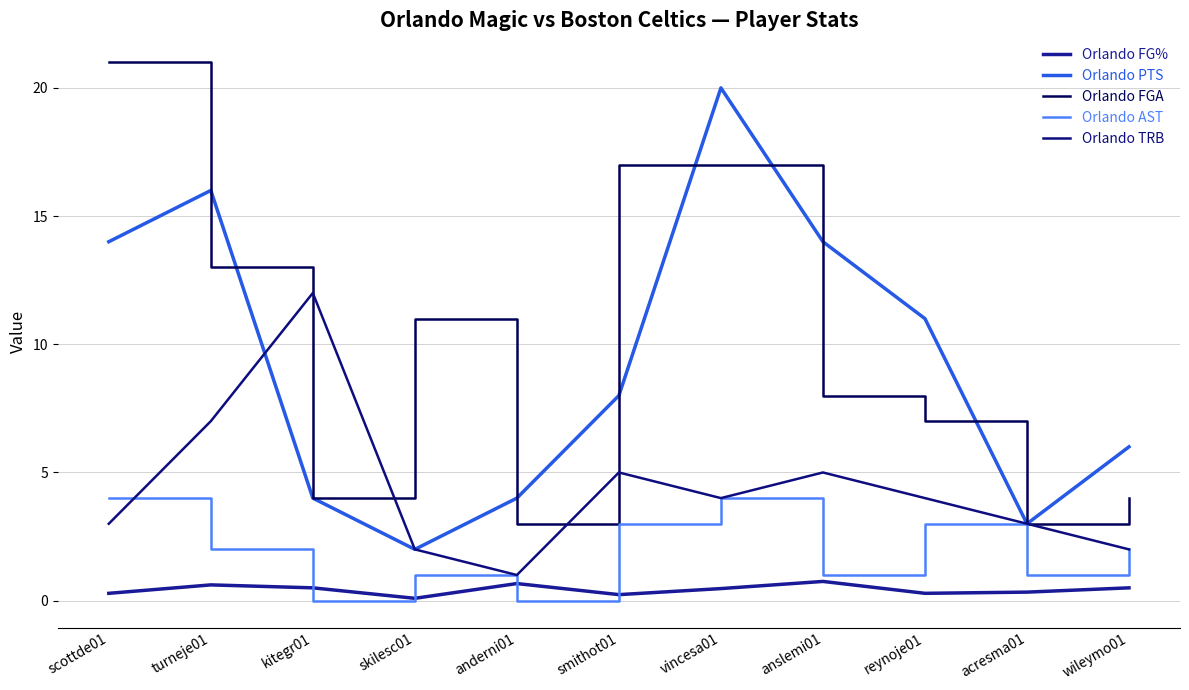

What is the maximum value for Orlando AST?

4.0